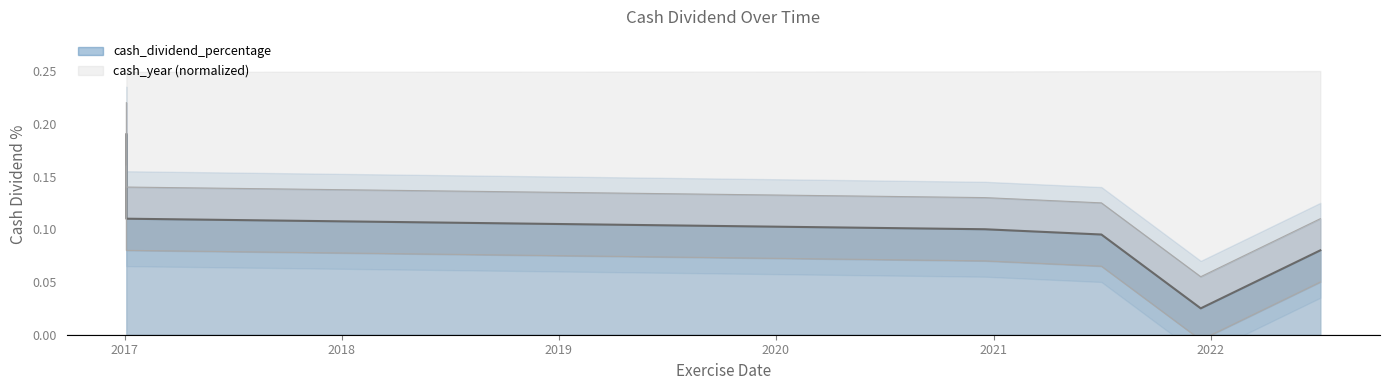

How many positive values are there?

5